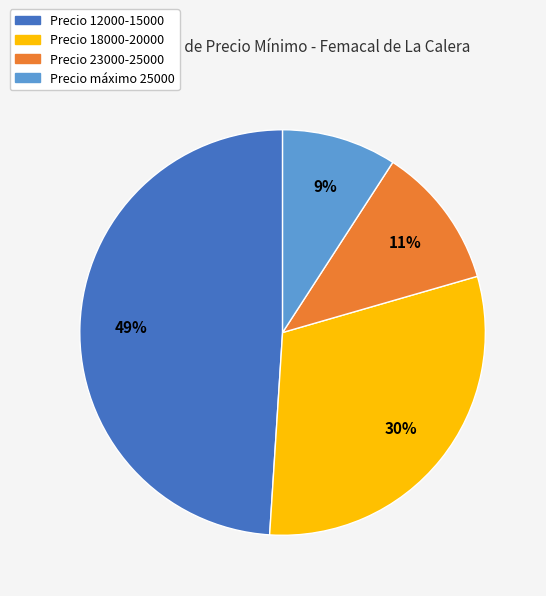

Is there any slice that represents more than half of the pie?

No